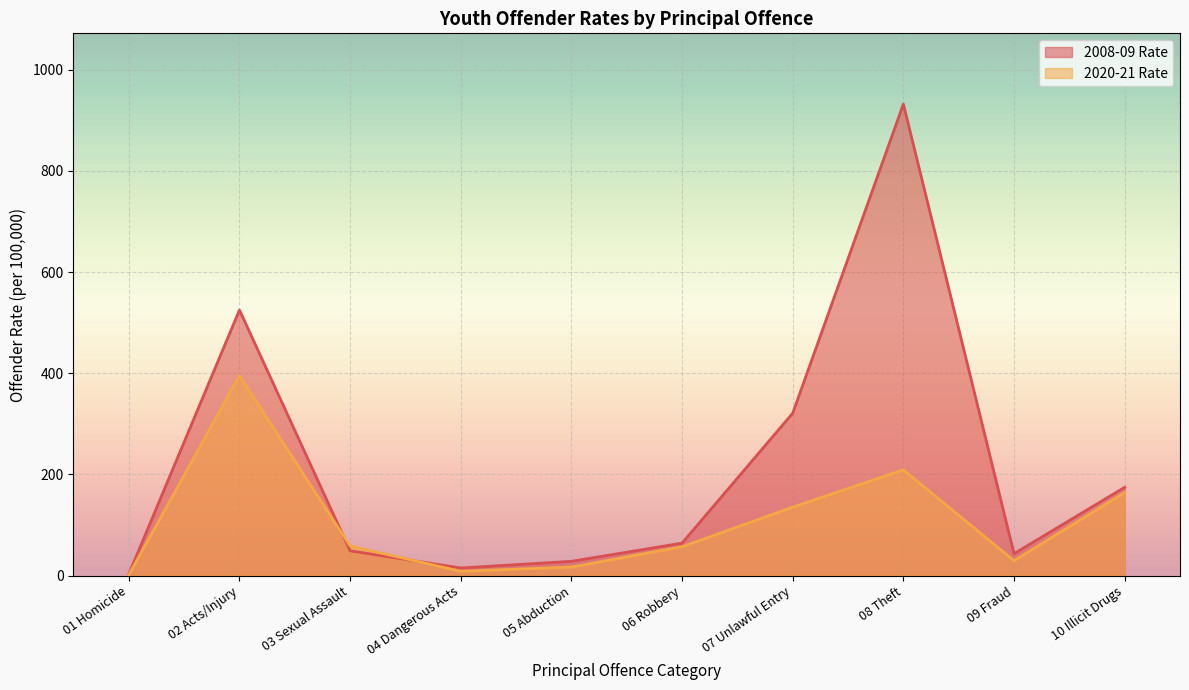

Between 01 Homicide and 09 Fraud, which series saw the biggest shift?

2008-09 Rate